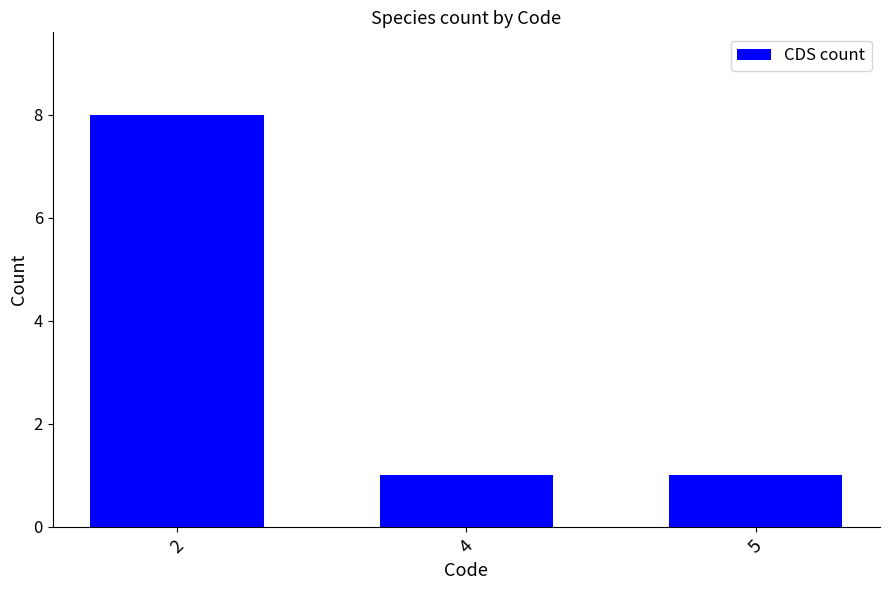

What is the value of the 2nd bar from the left?

1